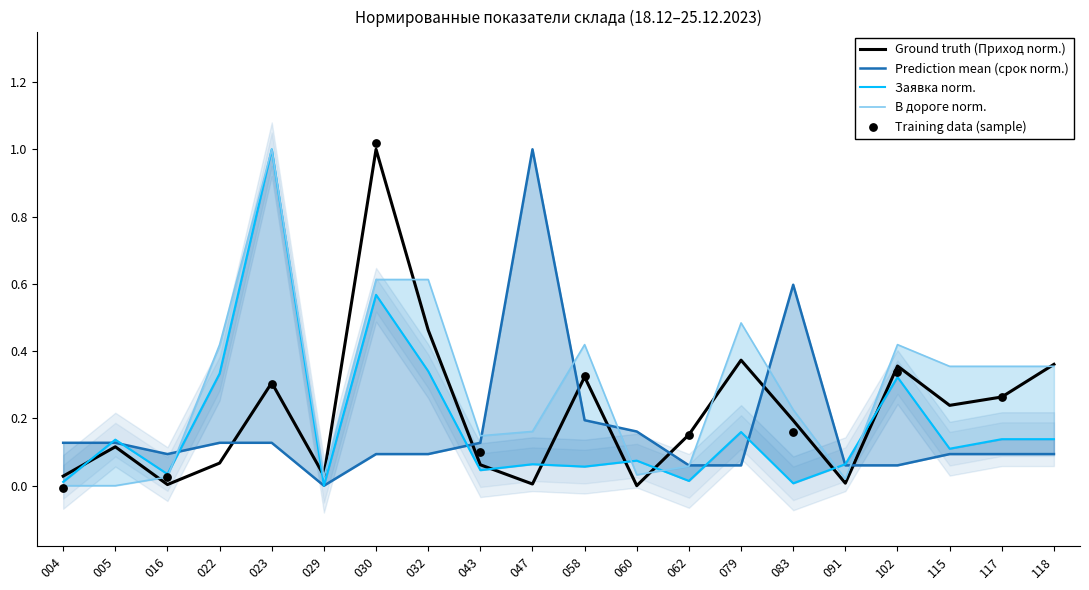

What is the total value across all series at 030?

2.3